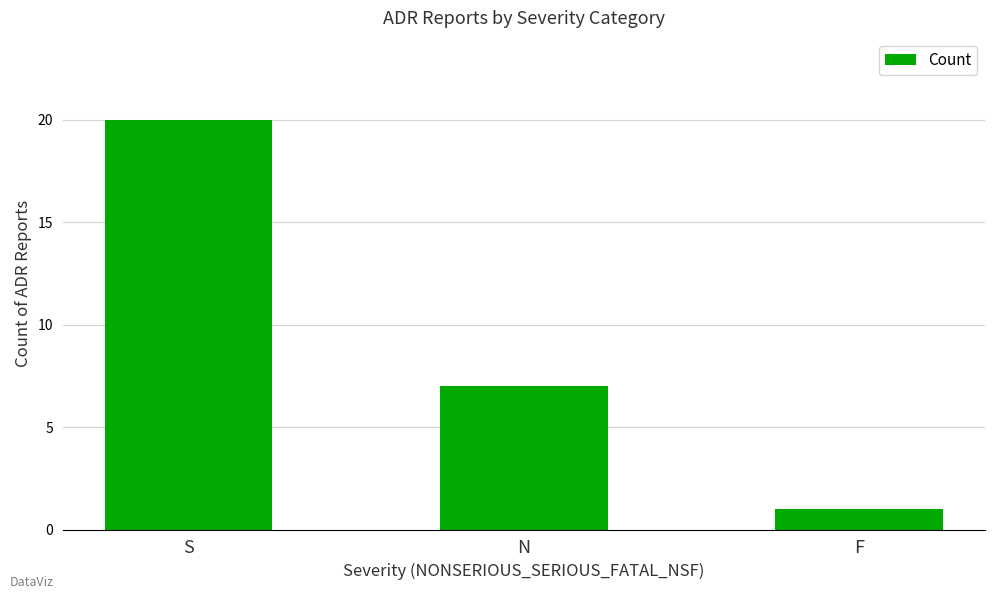

Reading left to right, list all the values displayed in this chart.

20	7	1